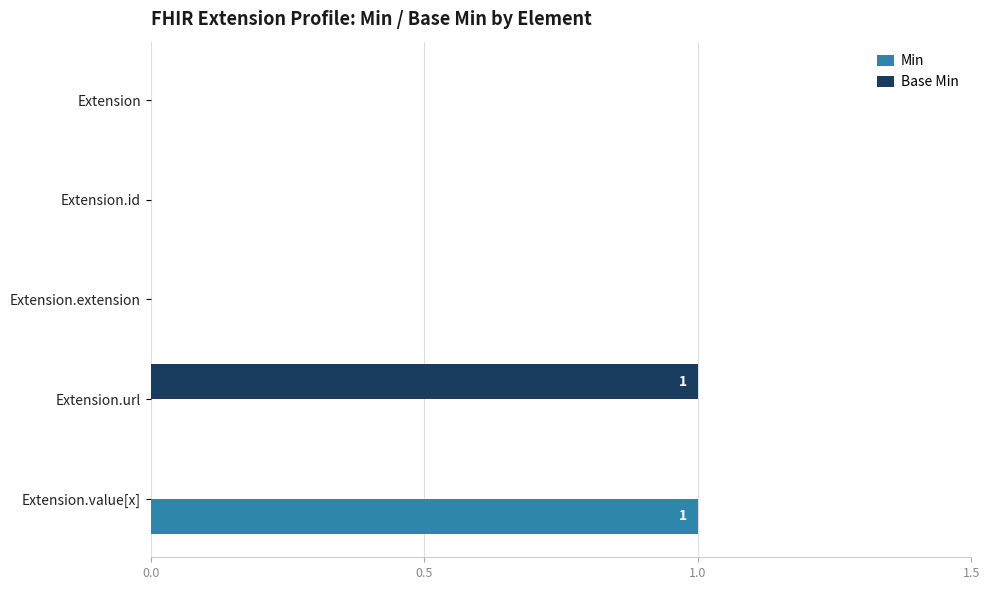

The value of Base Min at Extension.extension is 0. True or false?

True